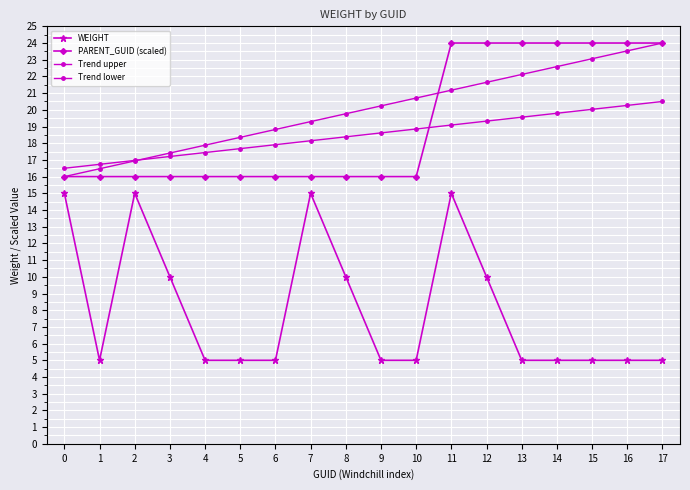

At which category is the sum across all series the highest?

11